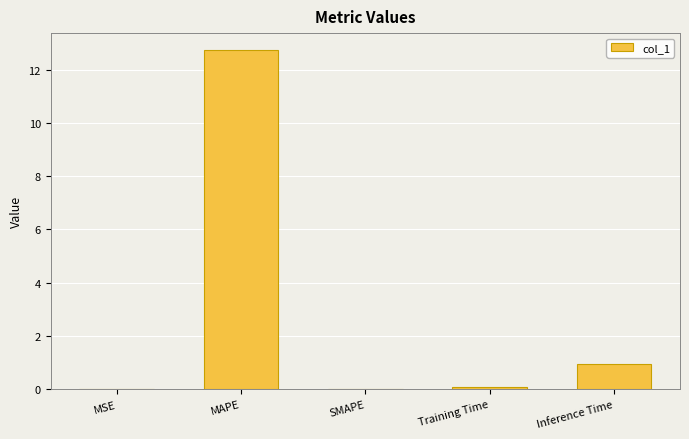

How many categories are shown in the chart?

5